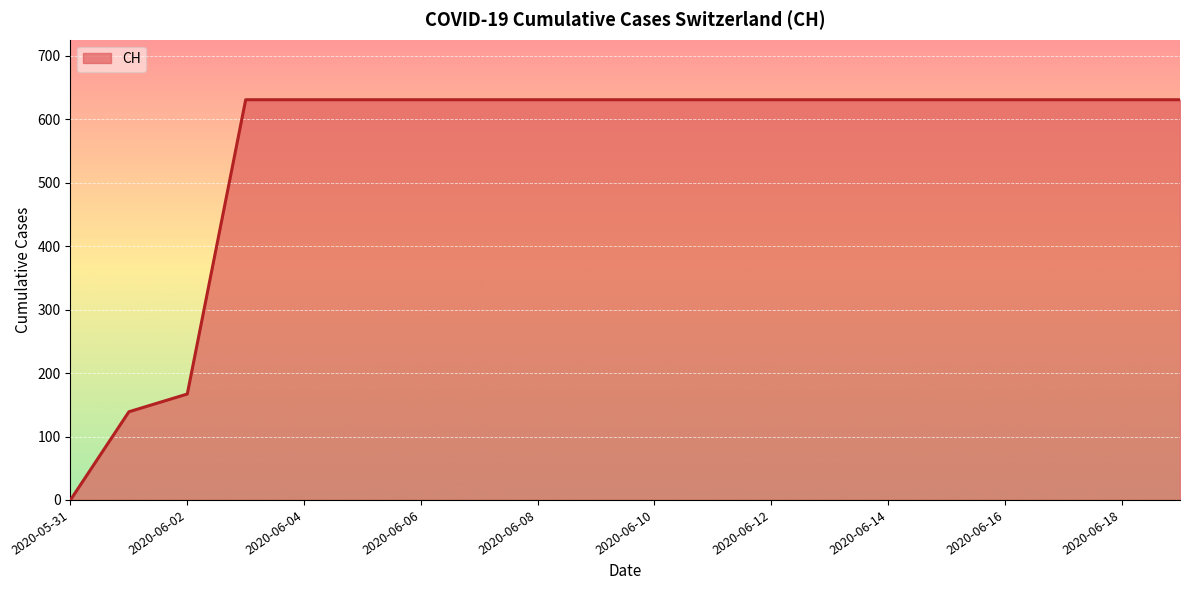

How many distinct data groups are displayed?

1